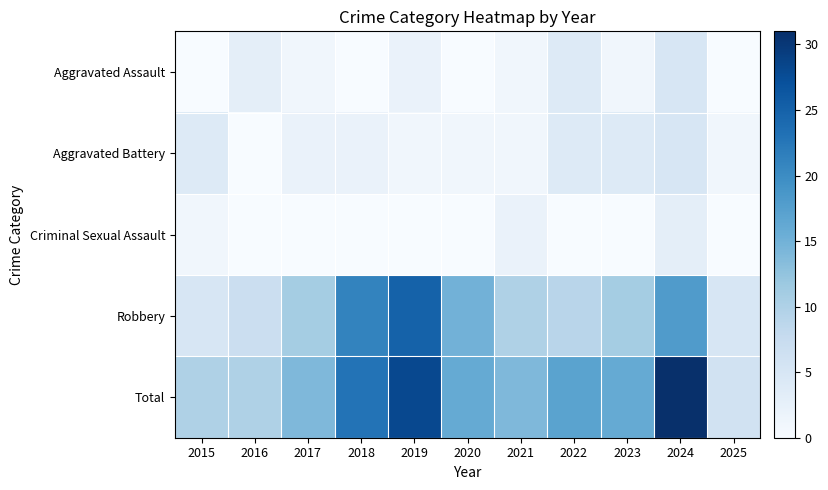

Between 2016 and 2024, which is larger?

2024